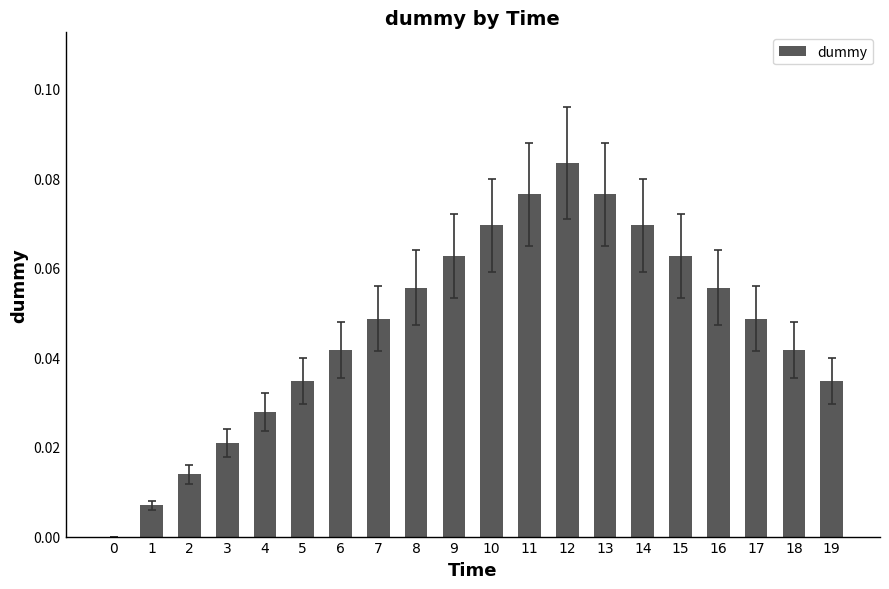

Are the bars grouped side by side (vs. stacked)?

No